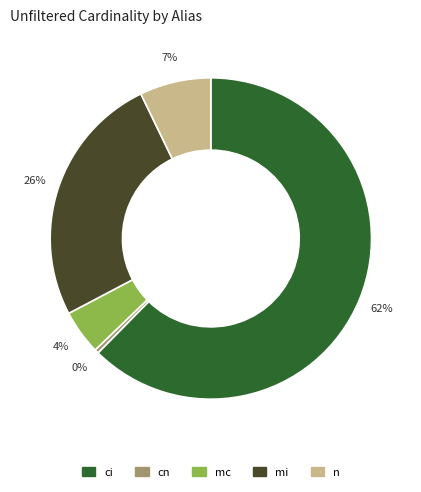

To the nearest percent, what is the average slice percentage?

20%